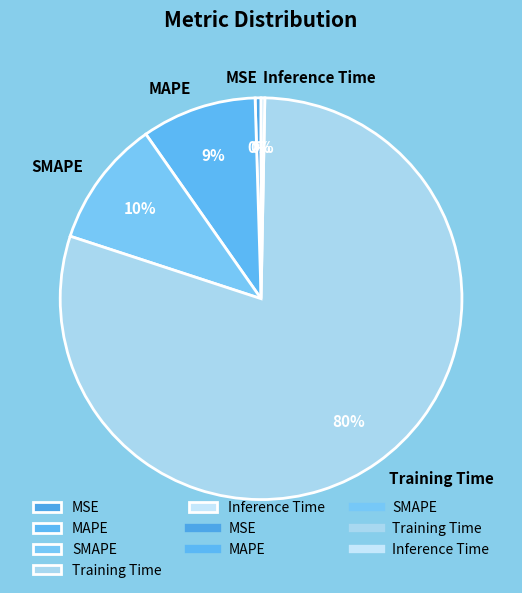

To the nearest percent, what is the average slice percentage?

20%